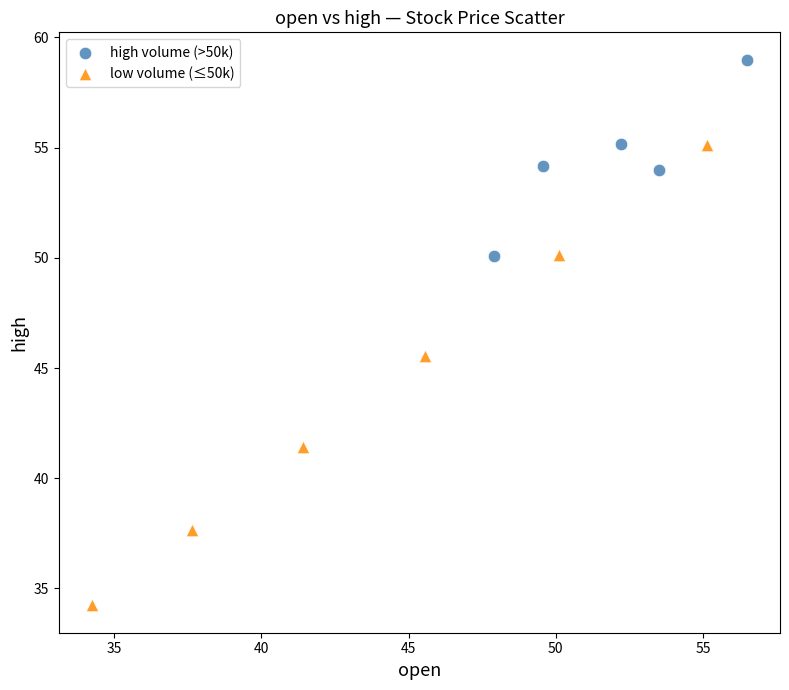

Which series has the widest spread of Y values?

low volume (≤50k)